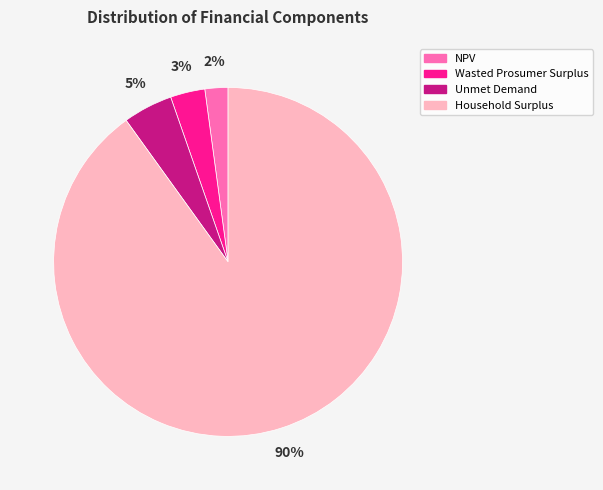

Is there any slice that represents more than half of the pie?

Yes